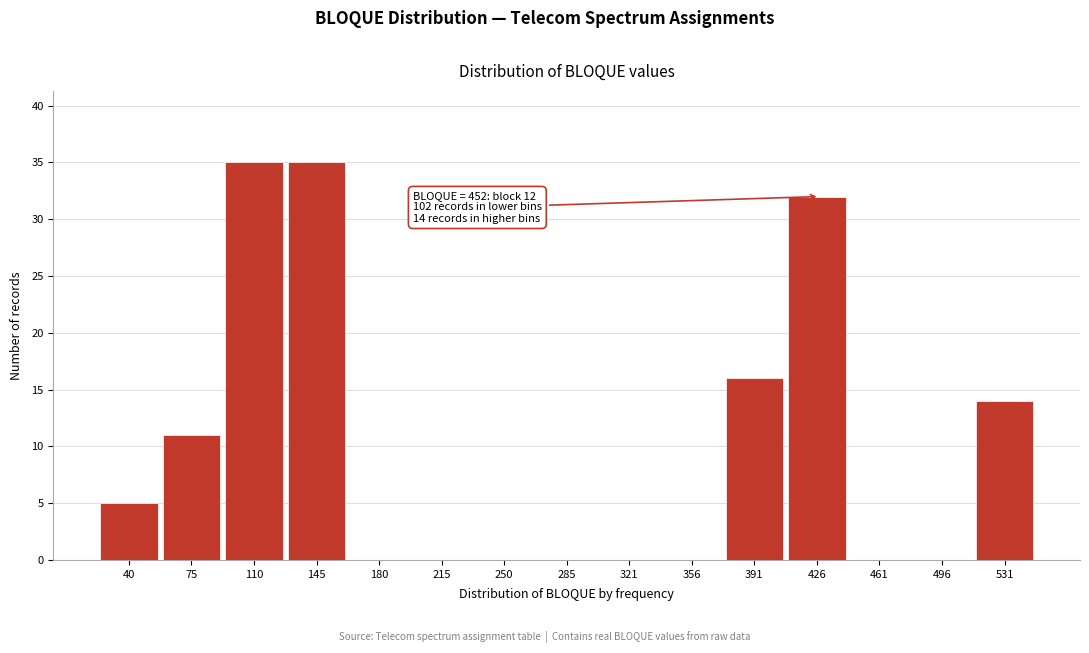

Reading right to left, extract all data points from this chart.

531=14	496=0	461=0	426=32	391=16	356=0	321=0	285=0	250=0	215=0	180=0	145=35	110=35	75=11	40=5